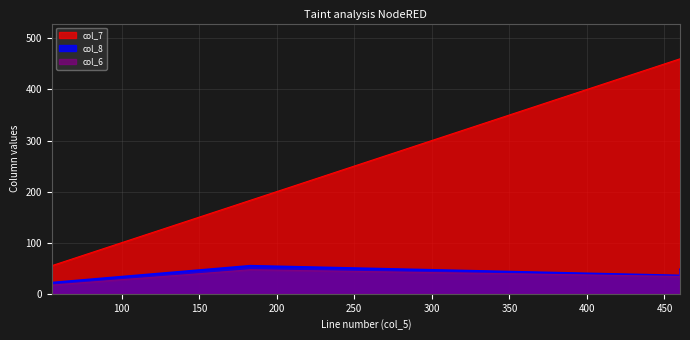

True or false: col_8 and col_7 cross at least once.

False